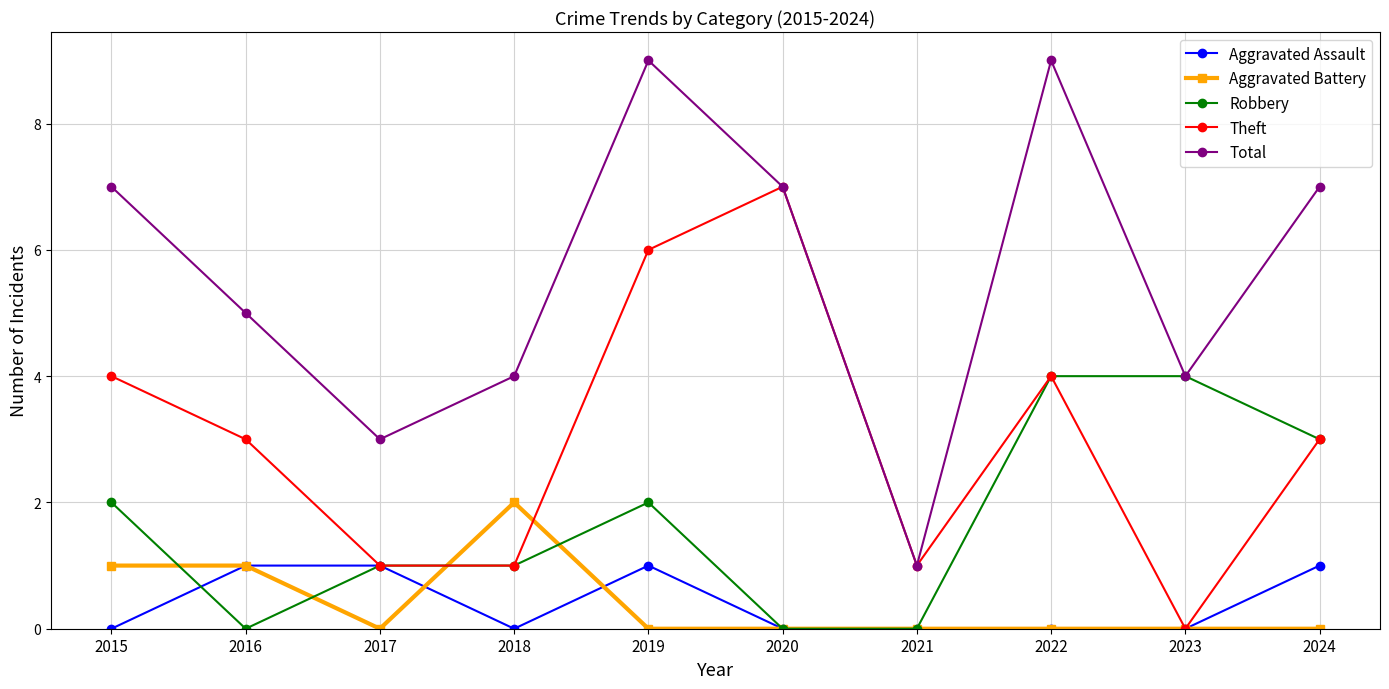

Count the number of data series in this chart.

5